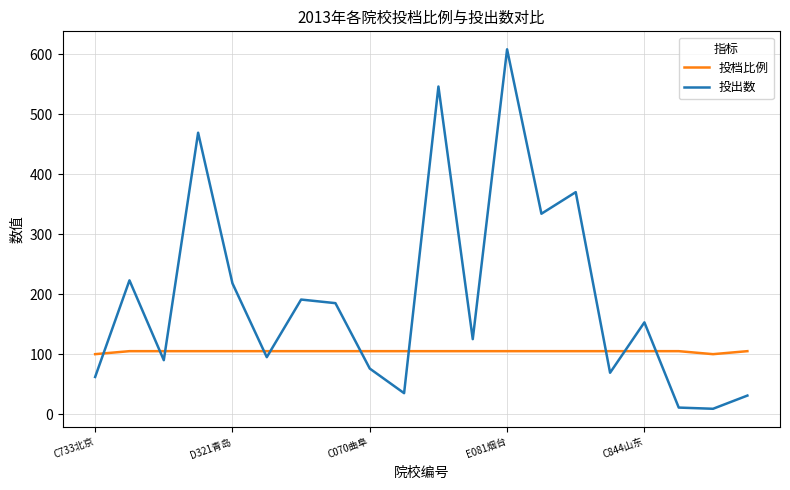

What is the difference between the second highest and second lowest values in the 投档比例 series?

5